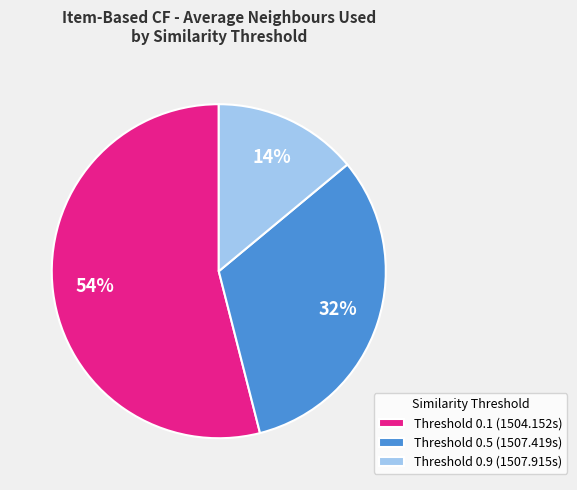

Is the sum of Threshold 0.9 (1507.915s) and Threshold 0.1 (1504.152s) greater than half?

Yes